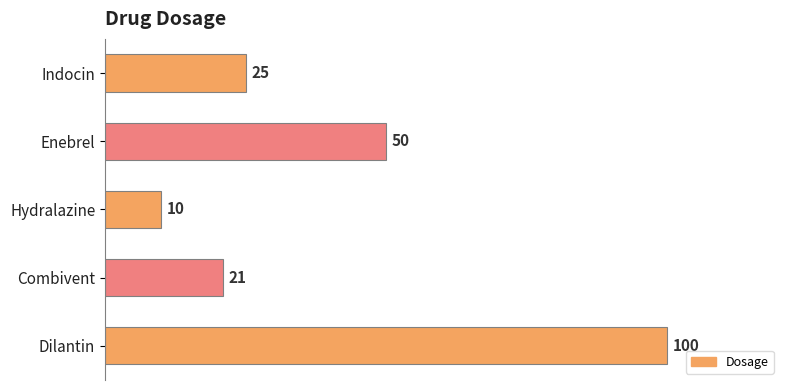

At which label is the value closest to 55?

Enebrel